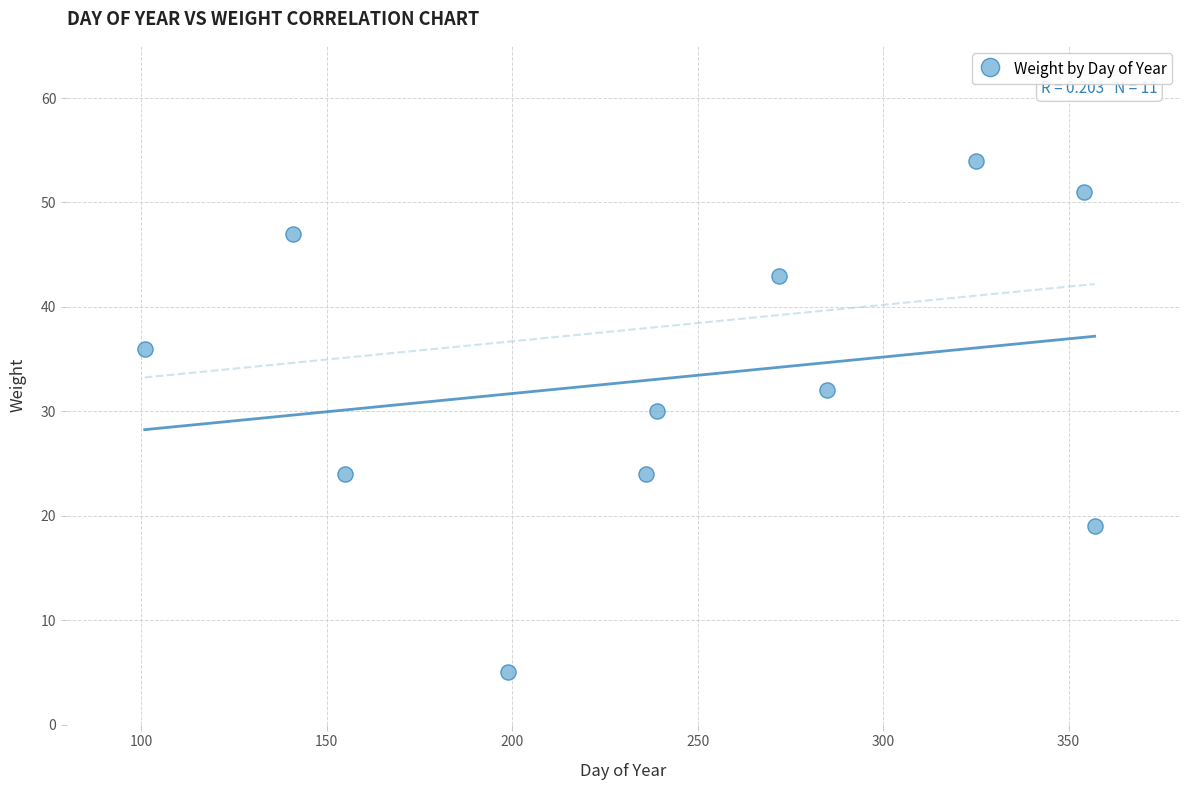

What Y value in the scatter plot is closest to 29?

30